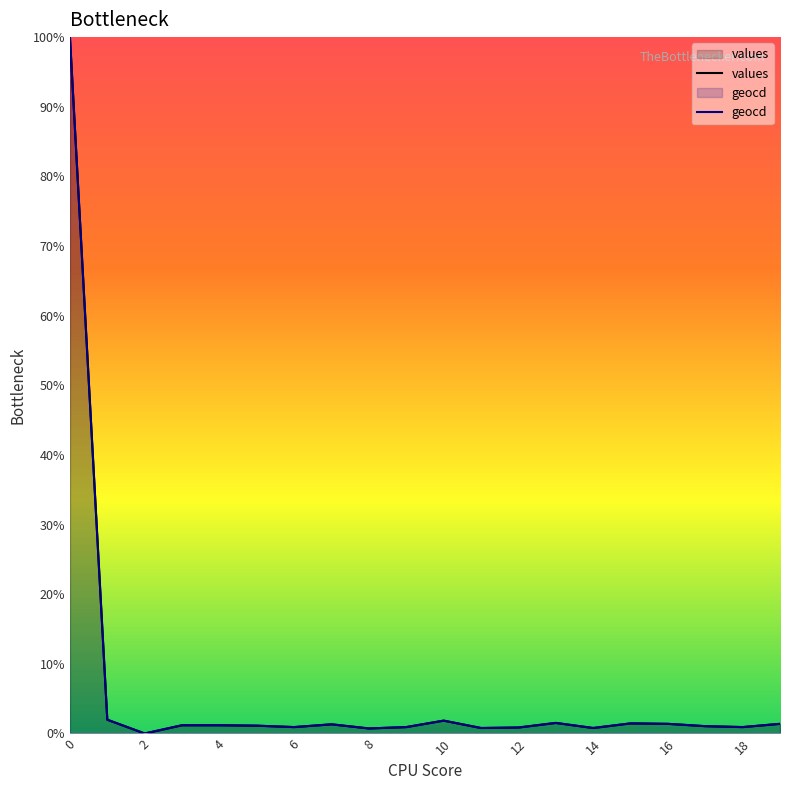

The value of geocd at 14 is 0.4. True or false?

False